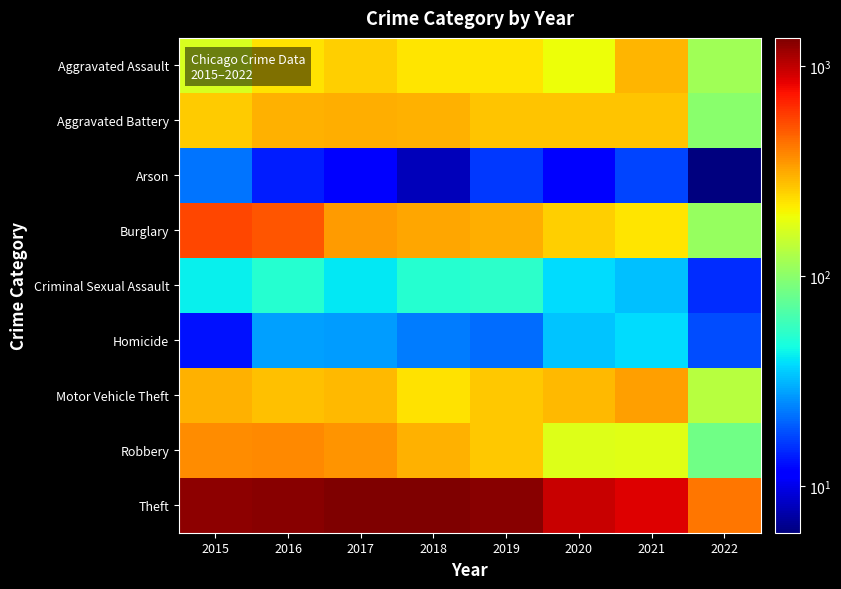

What is the total value across all series at 2017?

2973